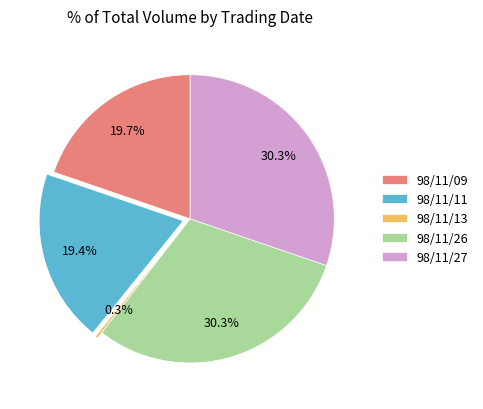

True or false: 98/11/11 accounts for 31% of the total.

False